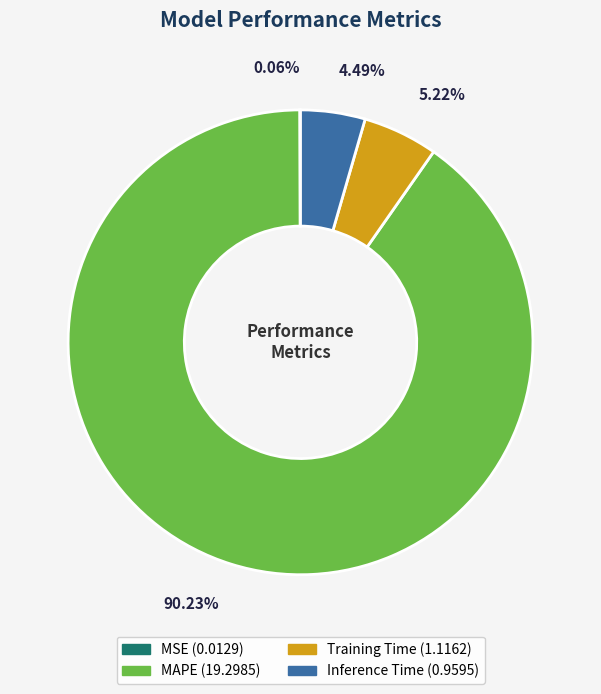

Do MAPE and Inference Time together represent more than half of the pie?

Yes